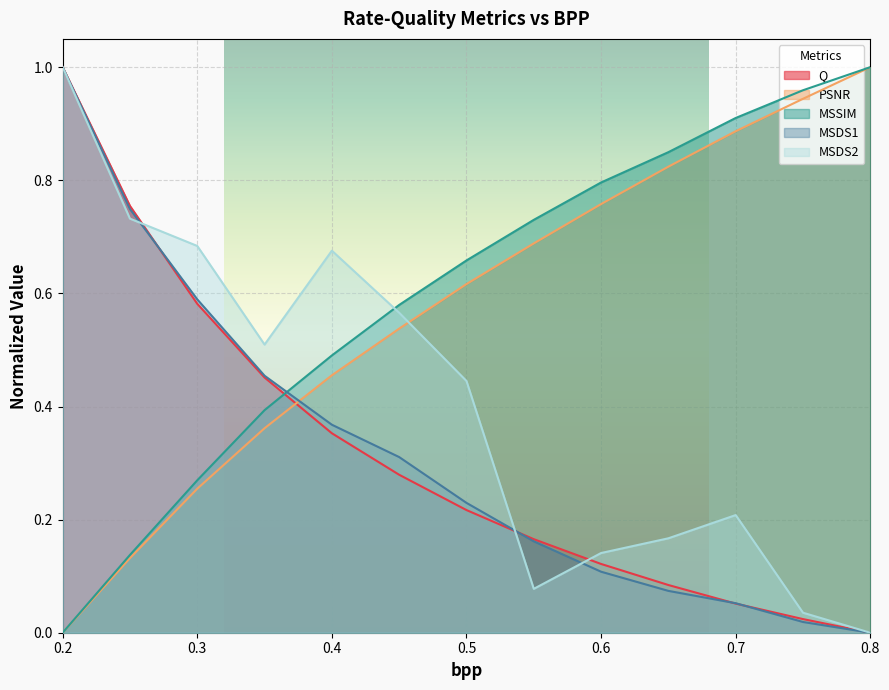

How many intersections are there between MSDS2 and Q?

3